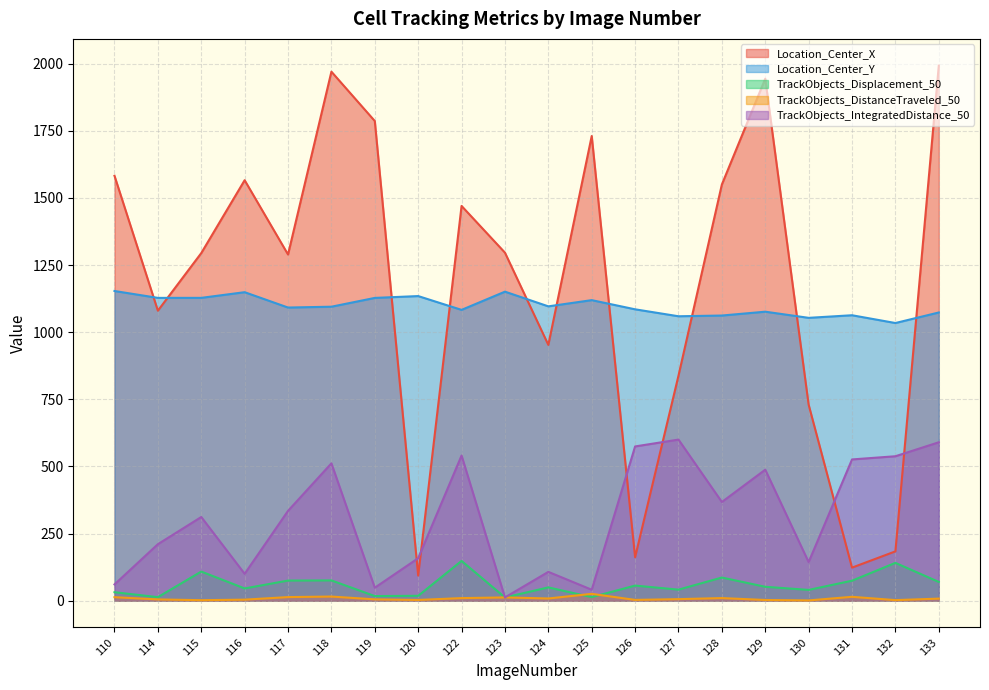

True or false: Location_Center_Y and TrackObjects_DistanceTraveled_50 cross at least once.

False